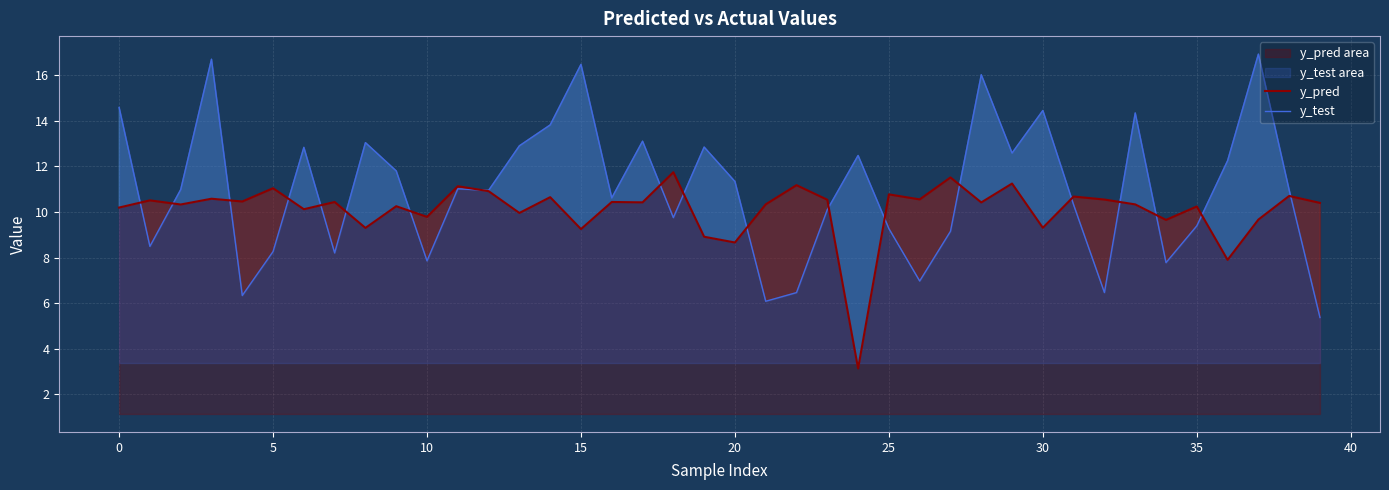

Is it true that y_pred equals 2.4 at 15?

False